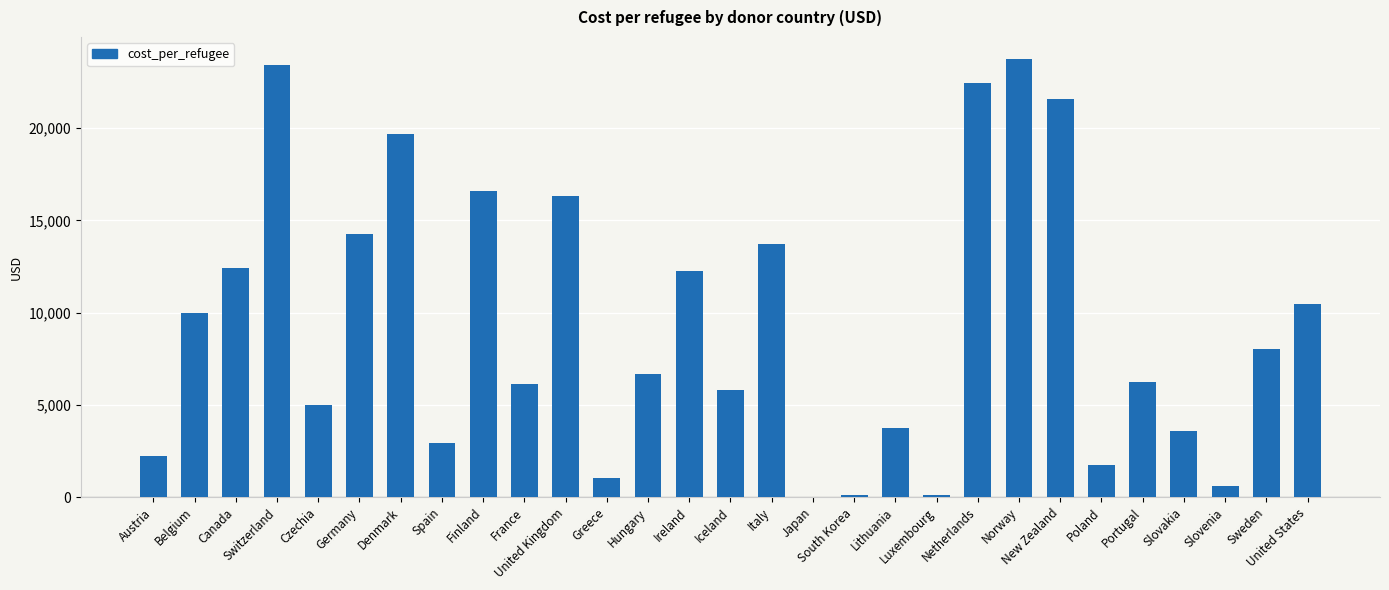

What is the sum of all values?

270920.8